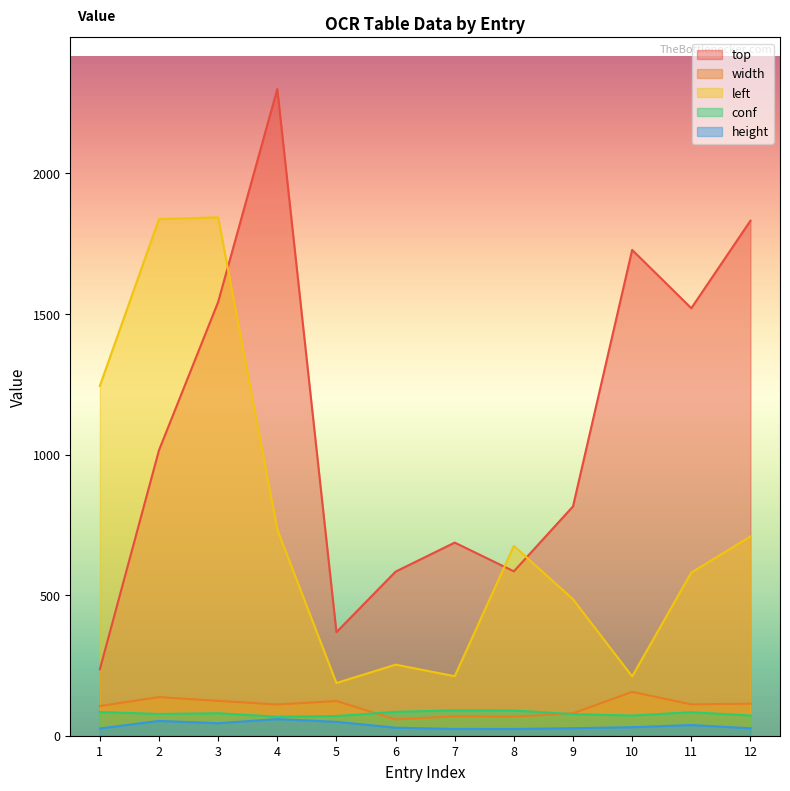

True or false: conf has more than 2 interior local peaks.

True